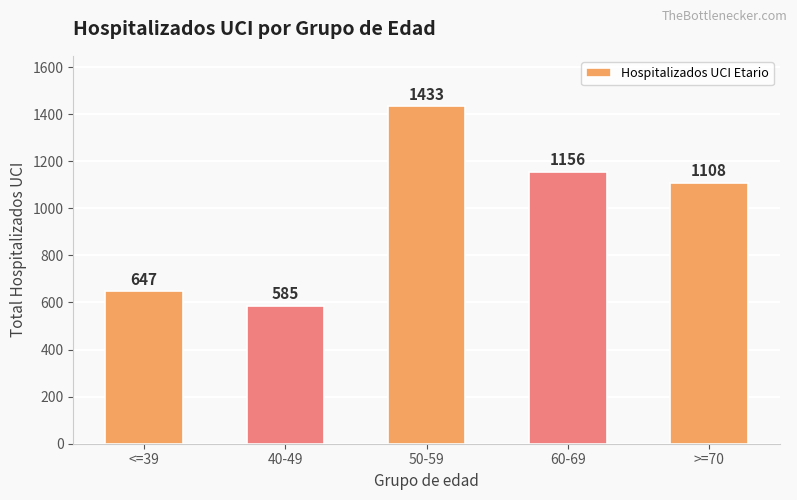

What is the label of the 1st bar from the right?

>=70